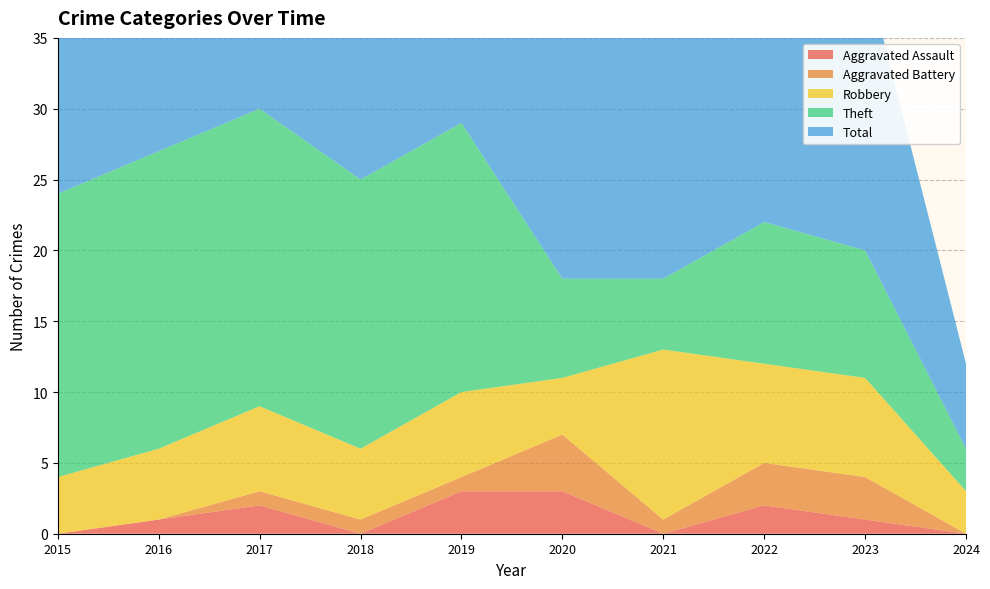

Reading right to left, what are all the values shown in this chart?

Aggravated Assault: 0	1	2	0	3	3	0	2	1	0
Aggravated Battery: 0	3	3	1	4	1	1	1	0	0
Robbery: 3	7	7	12	4	6	5	6	5	4
Theft: 3	9	10	5	7	19	19	21	21	20
Total: 6	20	23	18	18	29	25	30	27	24